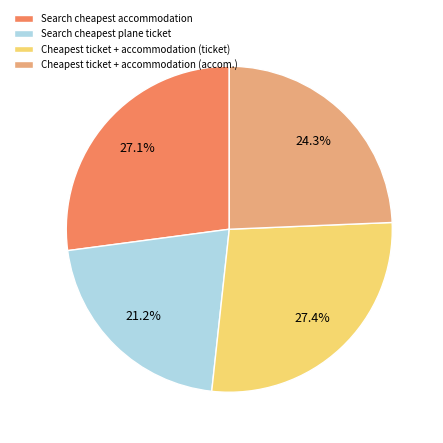

Is there a majority slice in this chart?

No